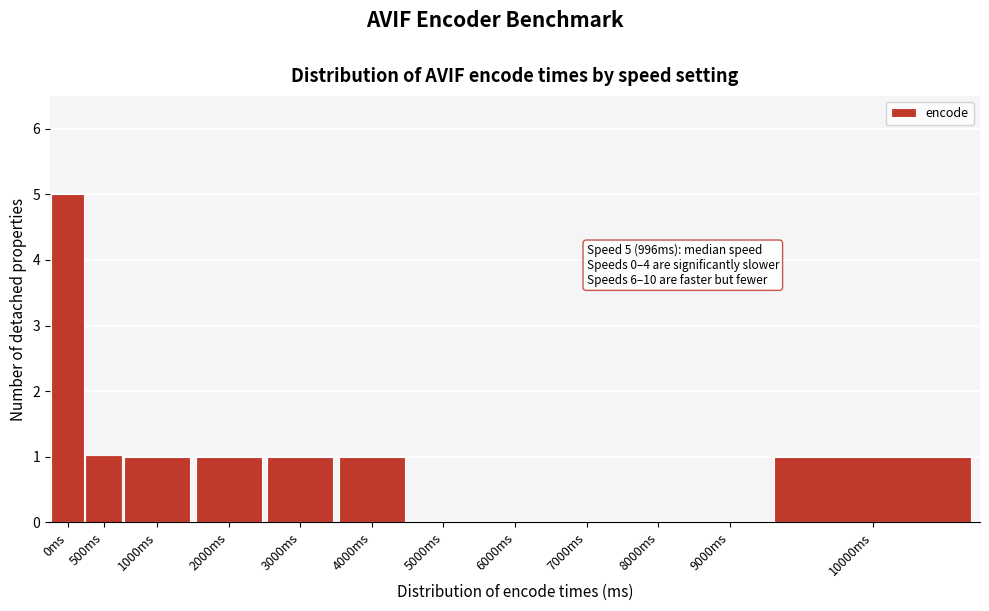

Reading left to right, list all the values displayed in this chart.

0ms=5	500ms=1	1000ms=1	2000ms=1	3000ms=1	4000ms=1	5000ms=0	6000ms=0	7000ms=0	8000ms=0	9000ms=0	10000ms=1